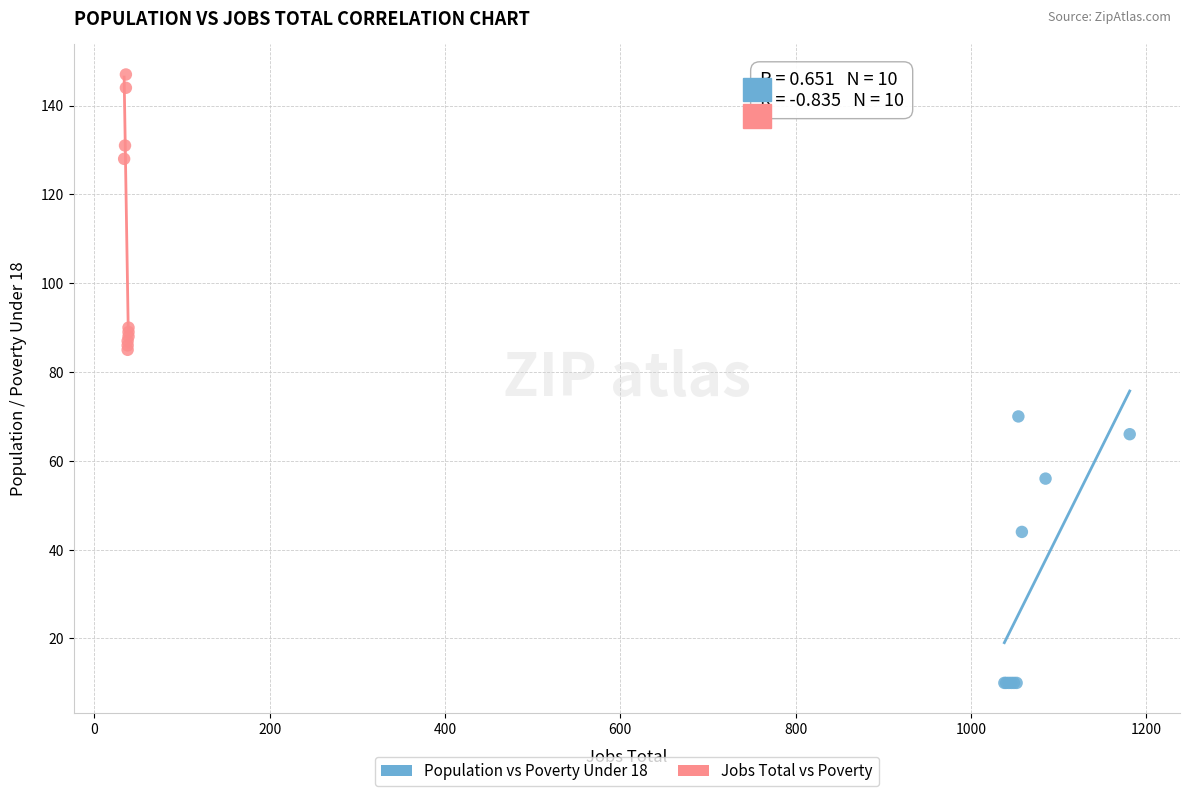

Which series reaches the minimum Y coordinate?

Population vs Poverty Under 18